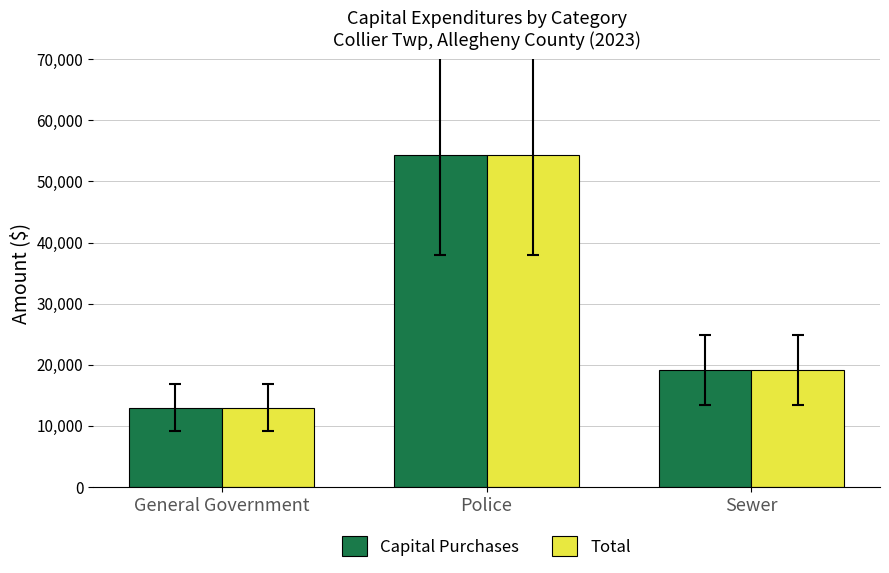

What are all the series names shown in the legend?

Capital Purchases, Total